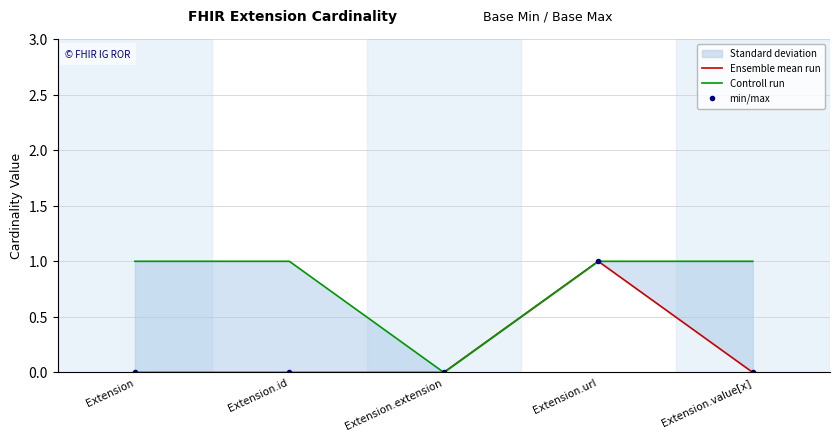

At how many categories does at least one series exceed 0?

4